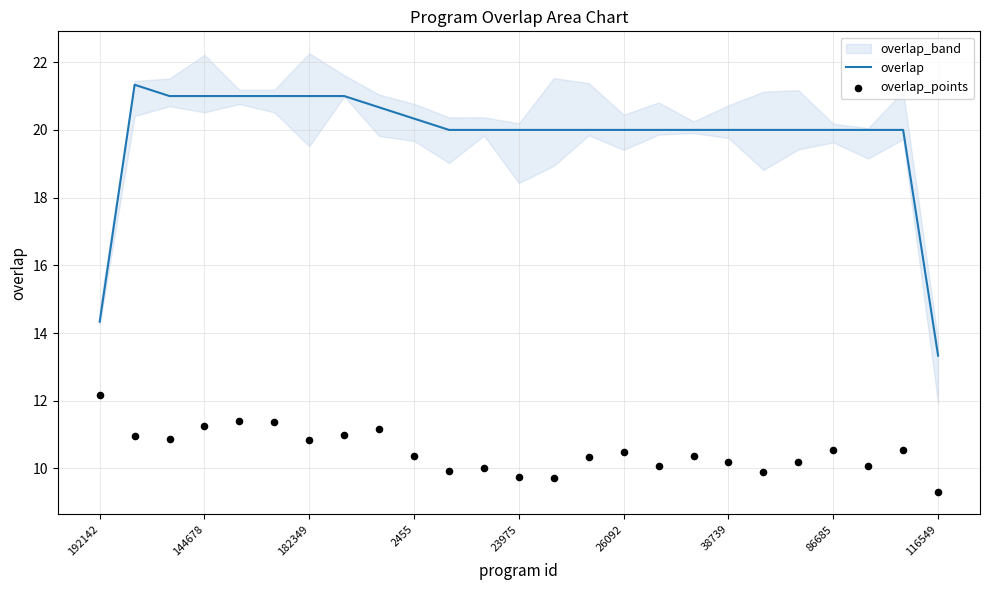

Which series reaches the minimum Y coordinate?

overlap_points